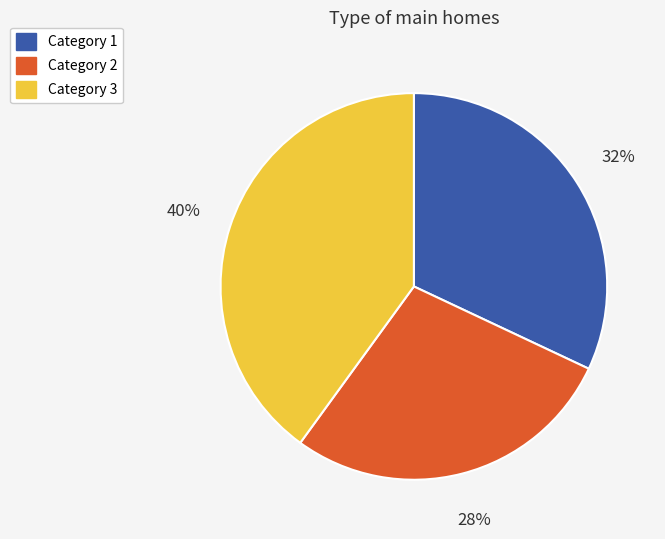

To the nearest percent, what is the combined percentage of Category 1 and Category 3?

72%